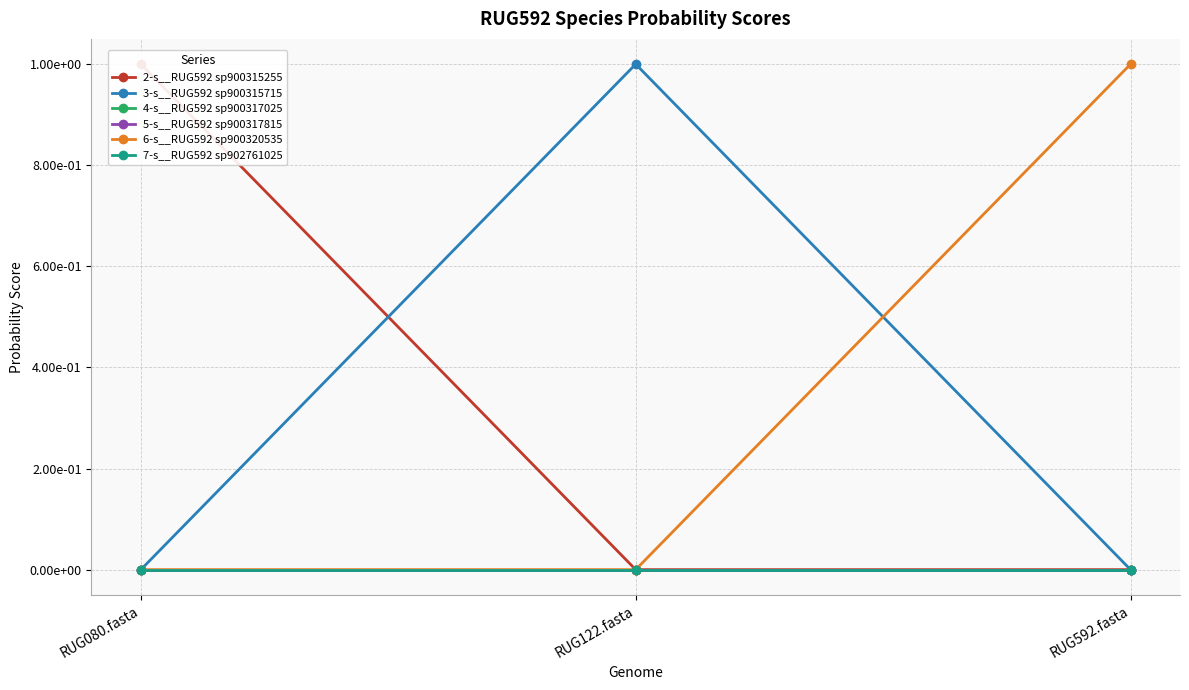

At which label is 5-s__RUG592 sp900317815 closest to 0?

RUG080.fasta